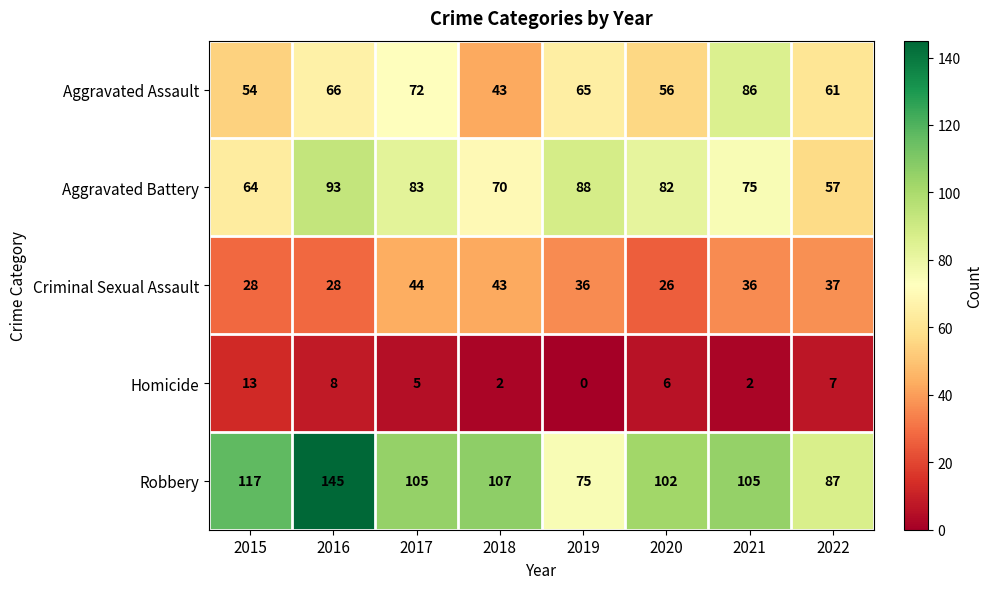

At which label does Aggravated Battery first exceed 82?

2016